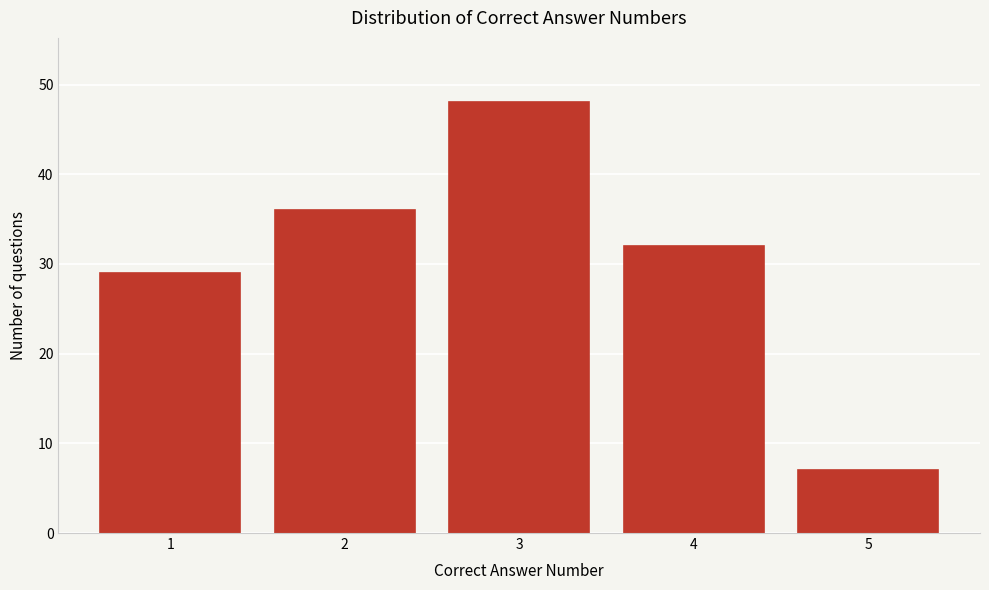

Reading left to right, extract all data points from this chart.

29	36	48	32	7